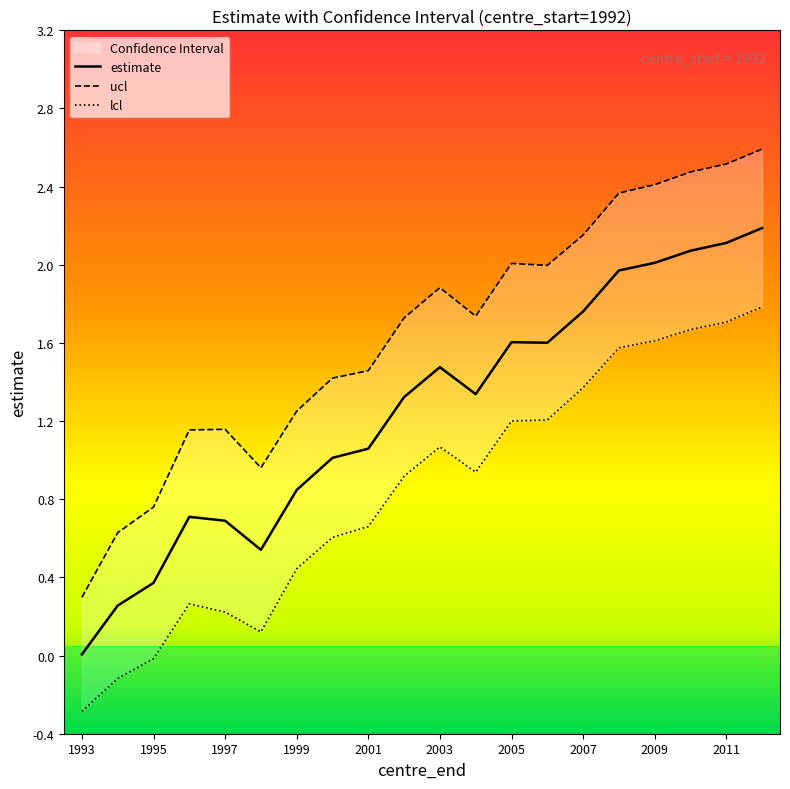

How many lines are shown in the chart?

3